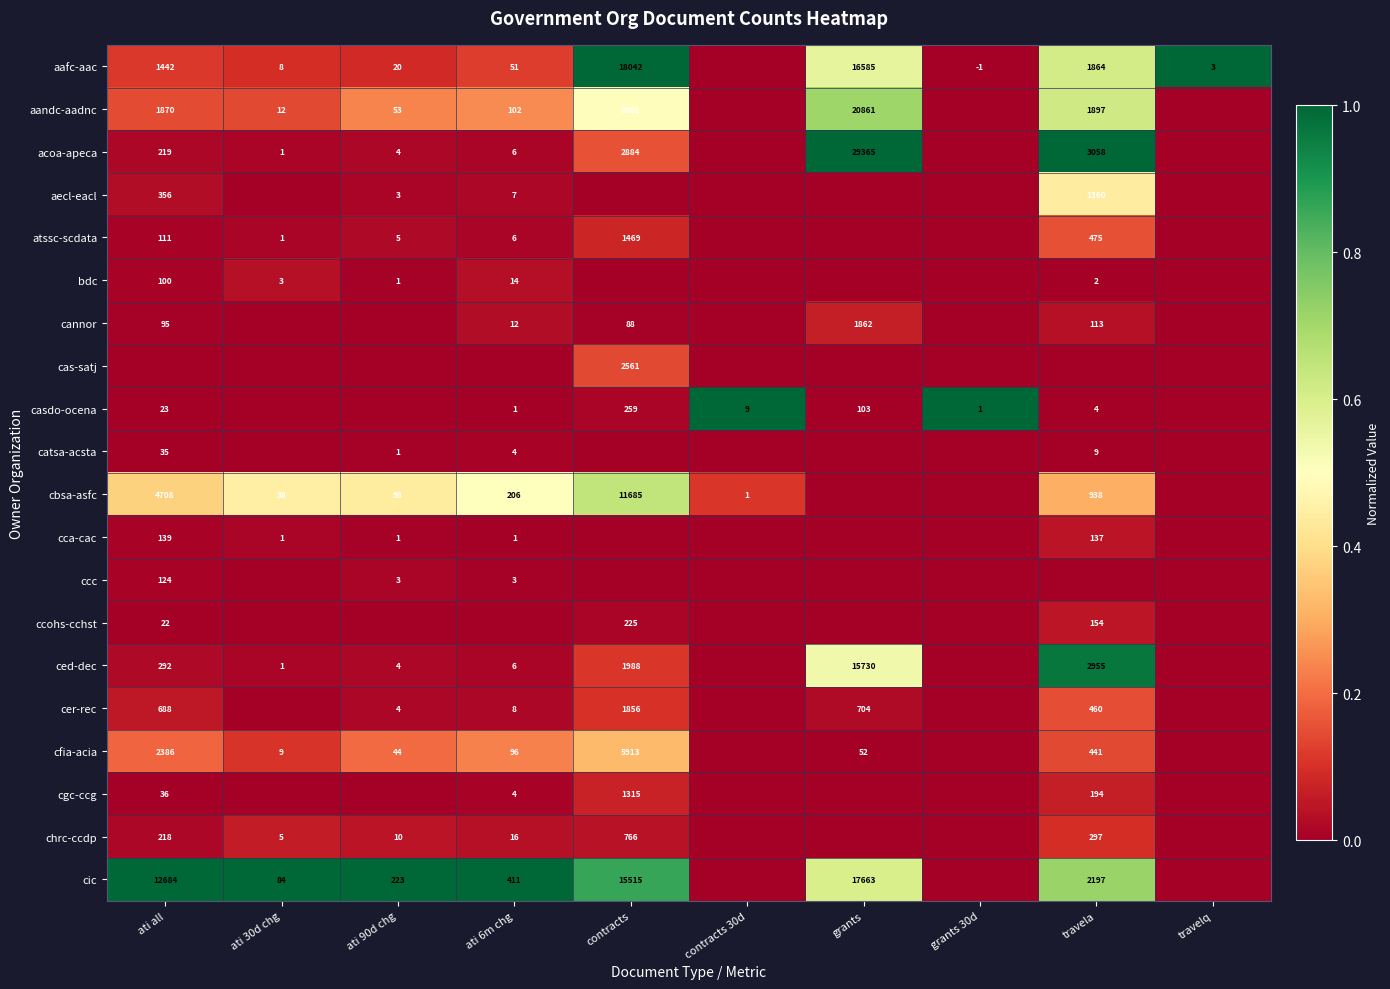

The value of ccohs-cchst at contracts is 225. True or false?

True